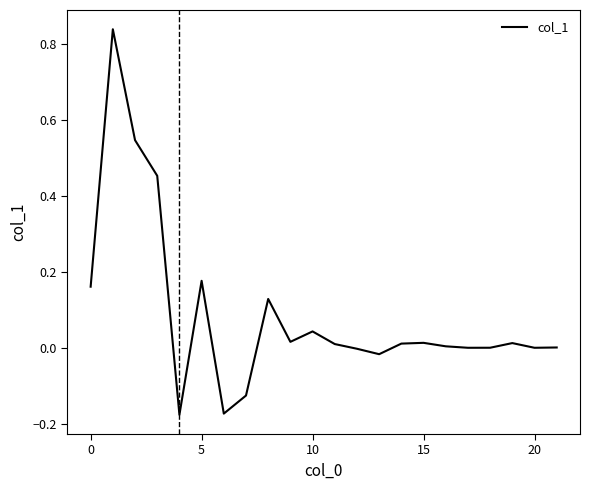

What is the difference between the maximum and minimum values?

1.0